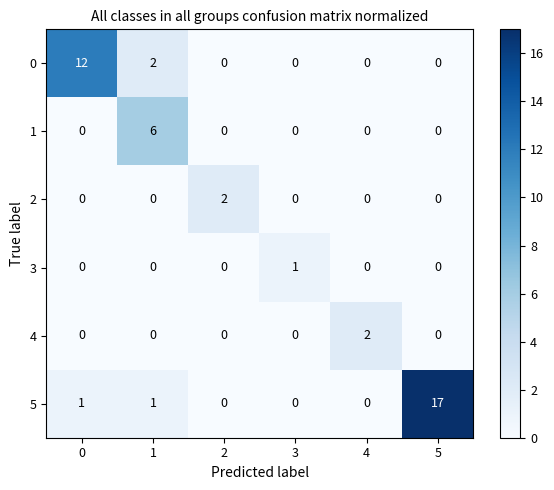

Which series has the largest range (max minus min)?

5